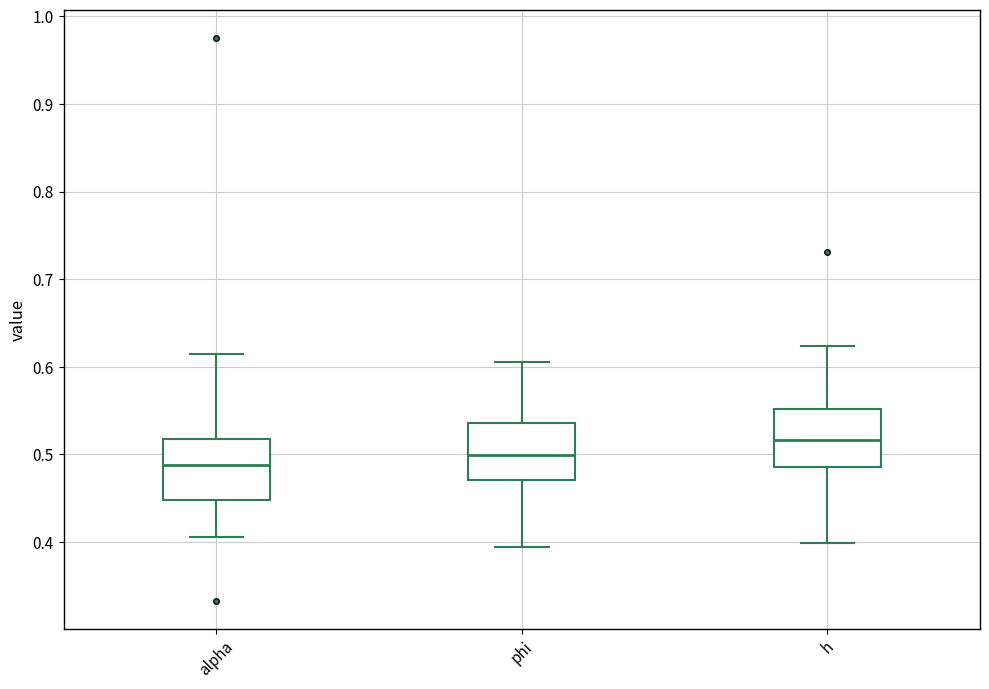

Which box's median line is the lowest?

alpha